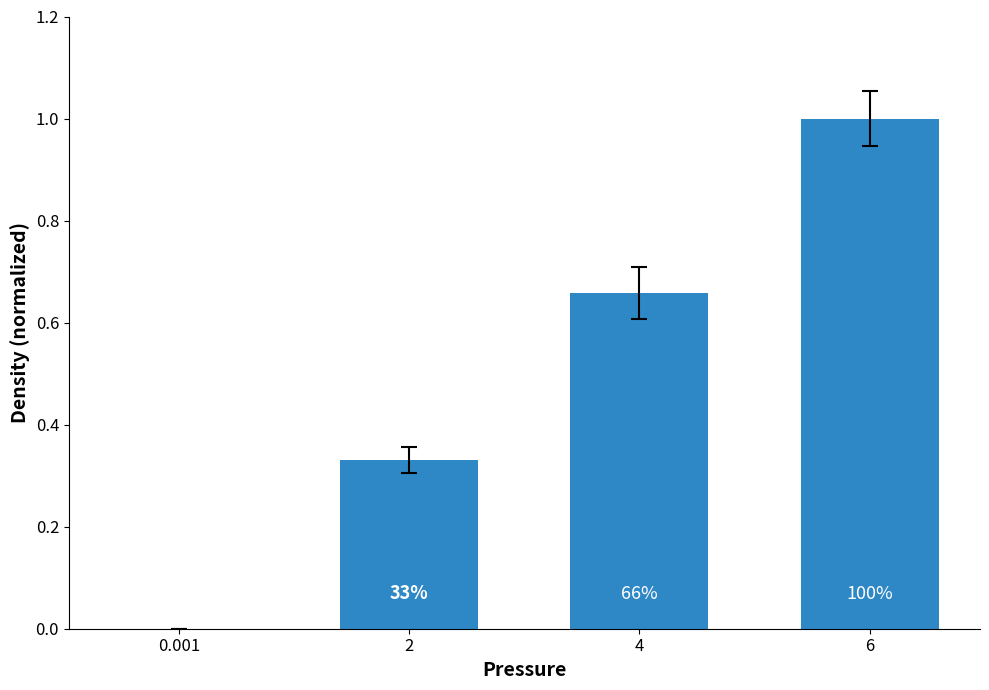

Which label corresponds to the largest value in the chart?

6